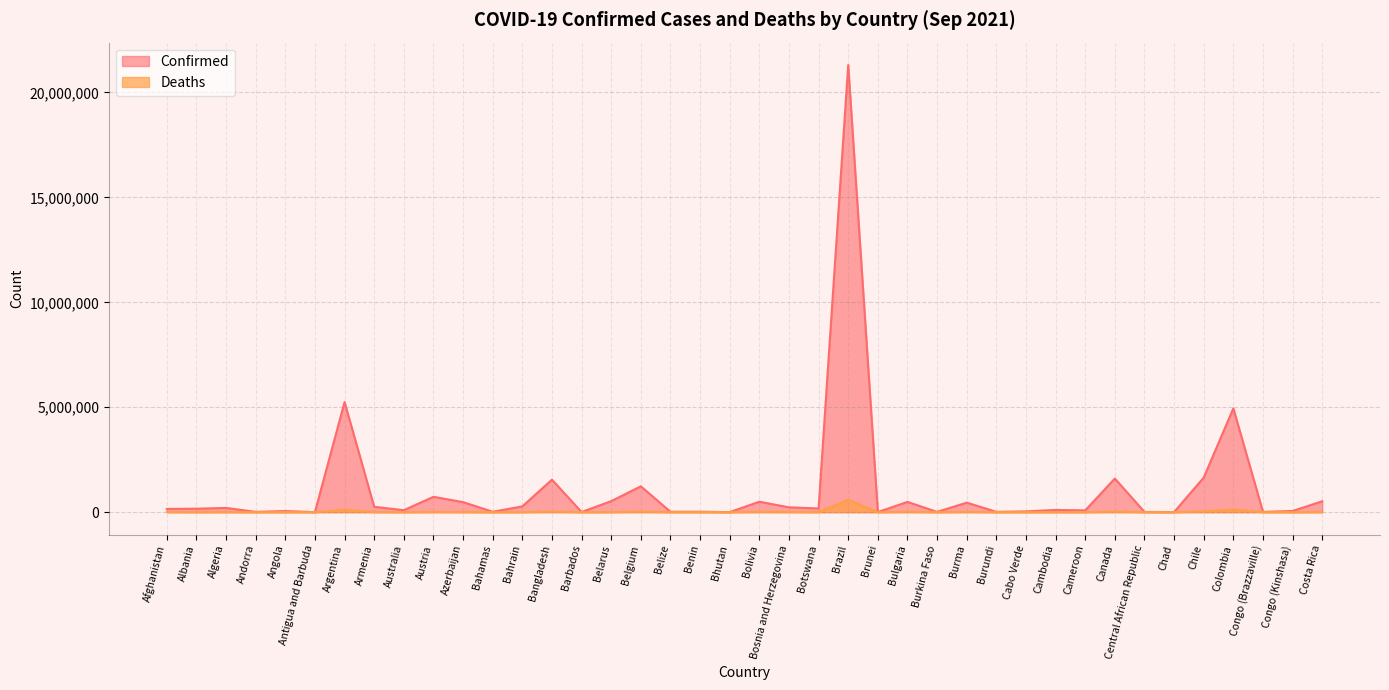

The value of Deaths at Burkina Faso is 178. True or false?

True